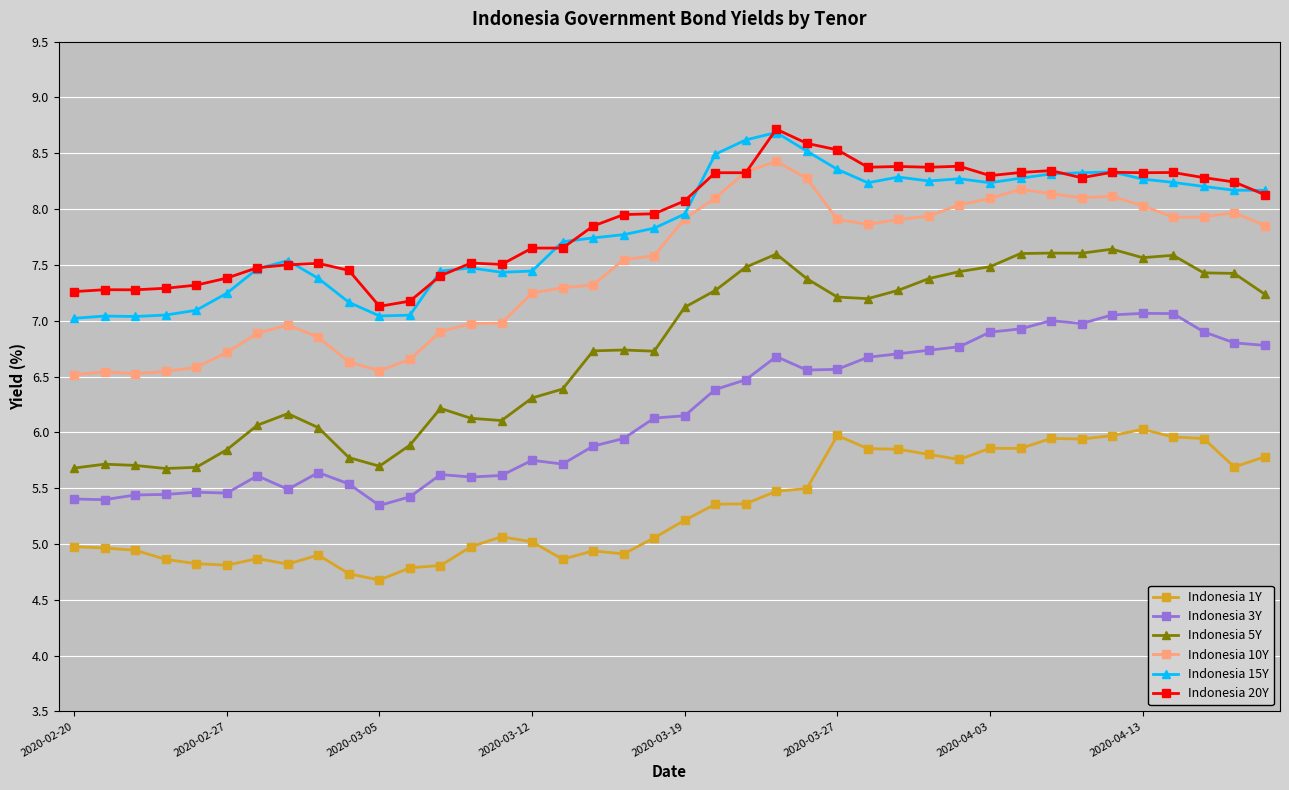

What is the value of the Indonesia 15Y point at the 34th from the left?

8.3